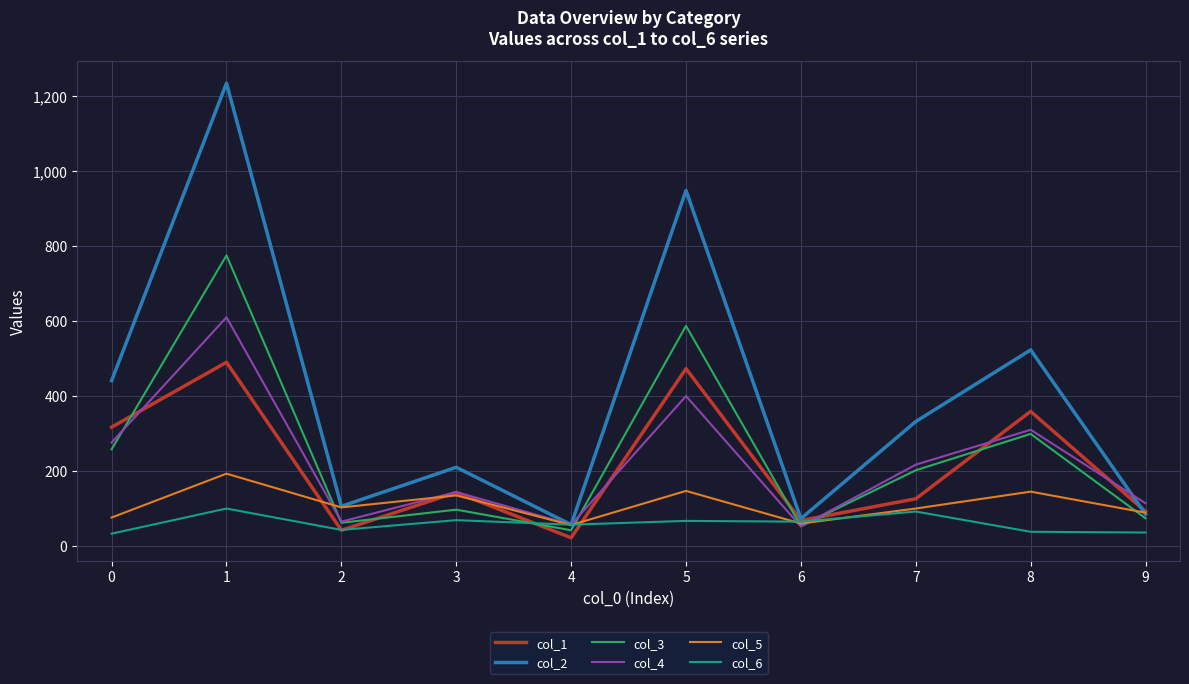

What is the spread (max minus min) of values at 1?

1134